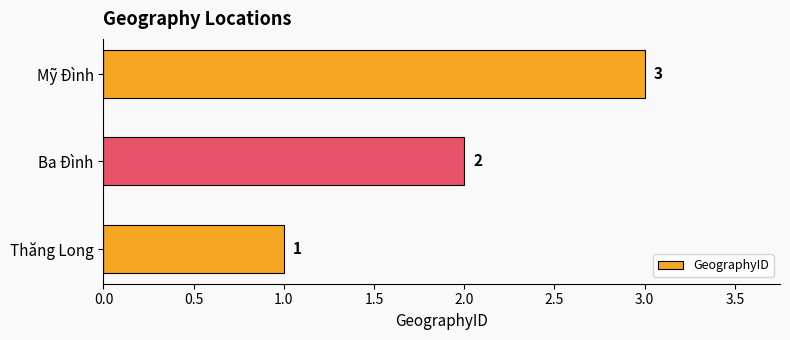

True or false: the data shows 3 at Mỹ Đình.

True